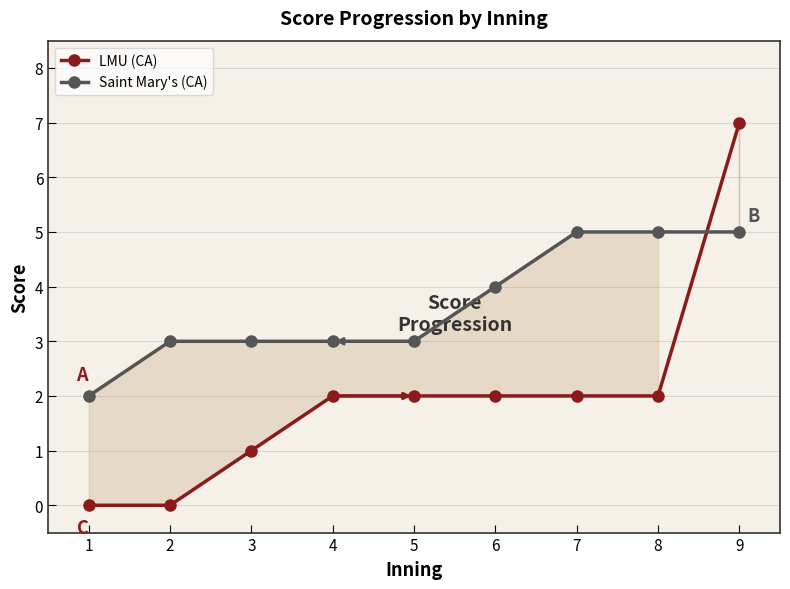

Does the chart have visible grid lines?

Yes